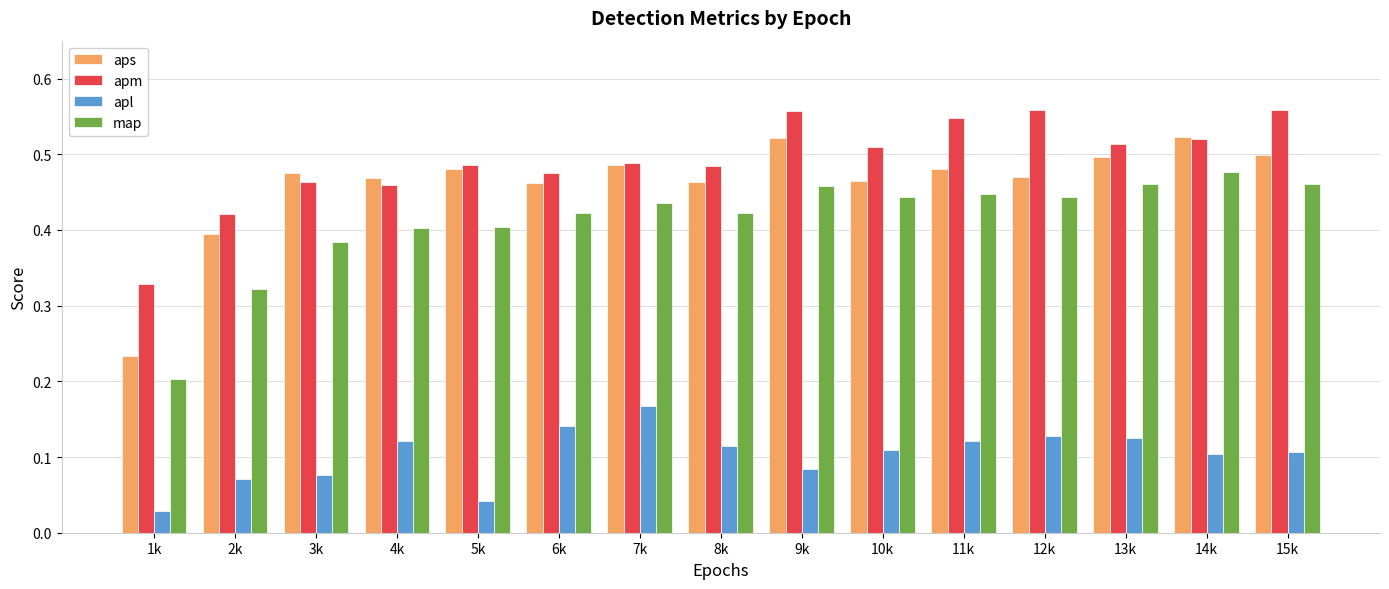

Which series has the largest total across all categories?

apm